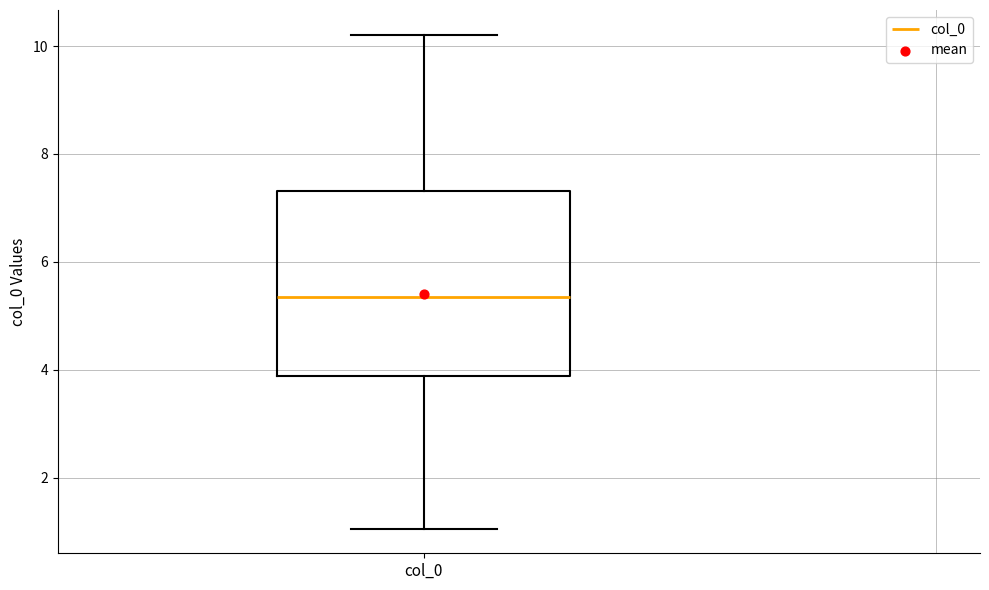

Where does the lower whisker of the box for col_0 end on the y-axis? The values are not printed on the chart, so give them approximately, as read against the axis.

1.0